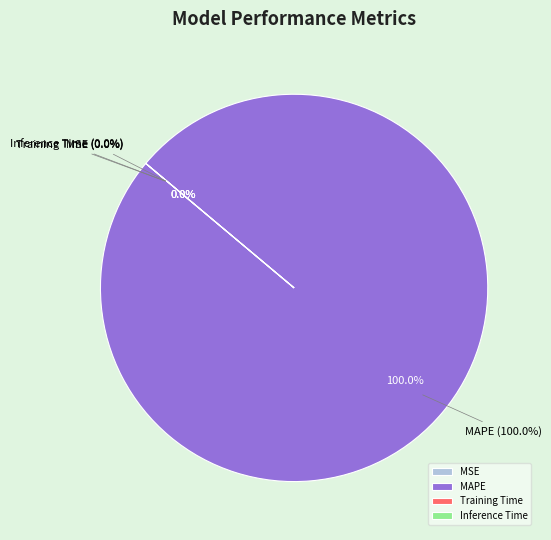

Which has a higher value, Training Time or Inference Time?

Training Time